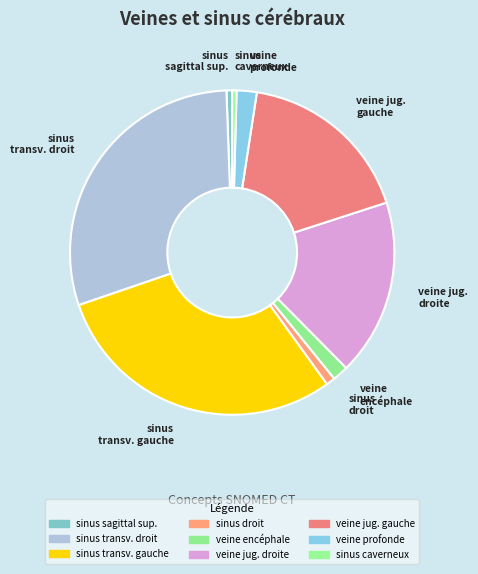

Between veine encéphale and veine jug. droite, which is larger?

veine jug. droite